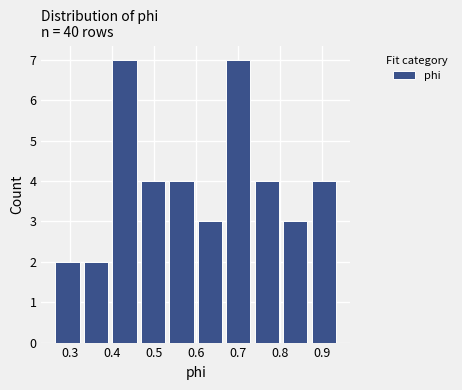

What is the height of the bar covering 0.87 to 0.94 on the x-axis? Neither the bar edges nor the heights are printed on the chart, so give them approximately, as read against the axes.

4